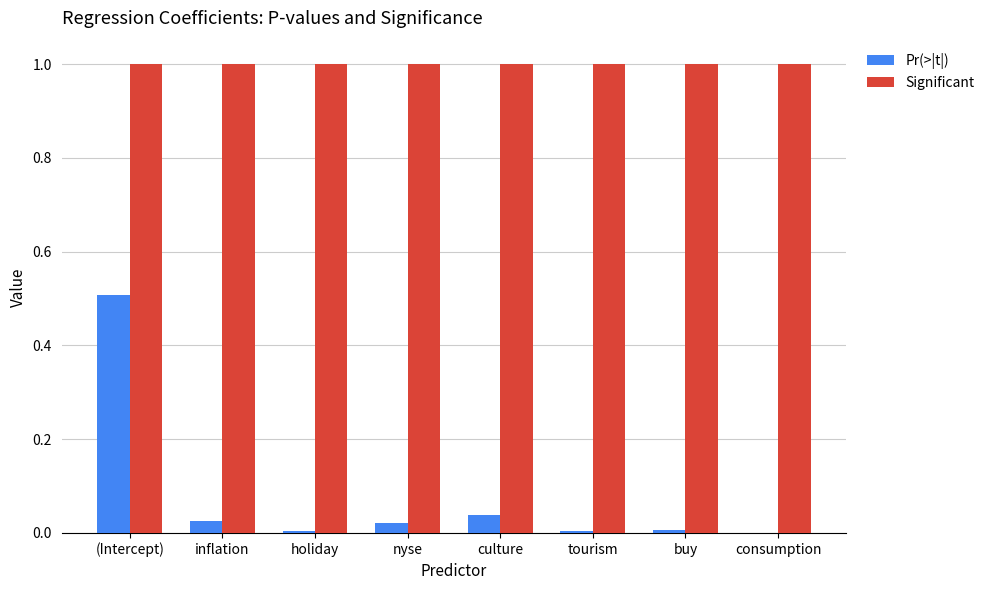

At which category is the sum across all series the highest?

(Intercept)